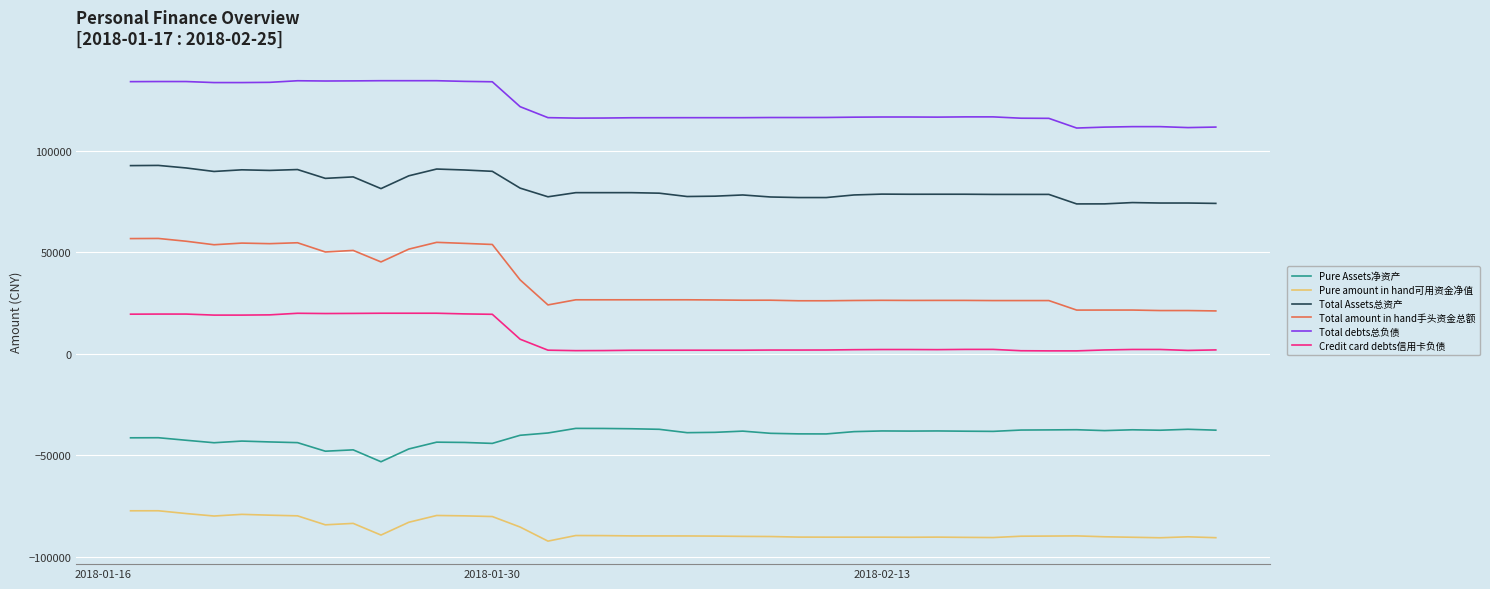

Which series has the largest total across all categories?

Total debts总负债